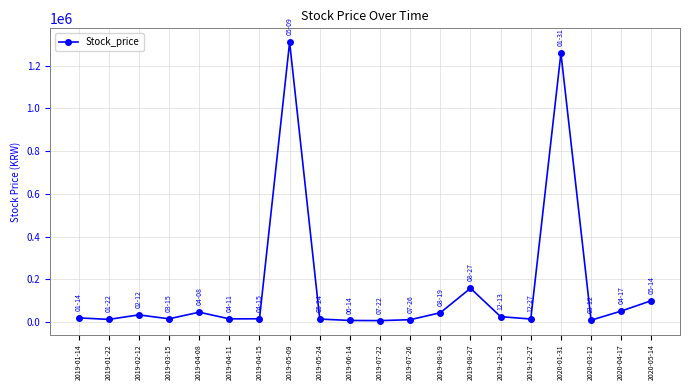

What is the greatest value displayed?

1309000